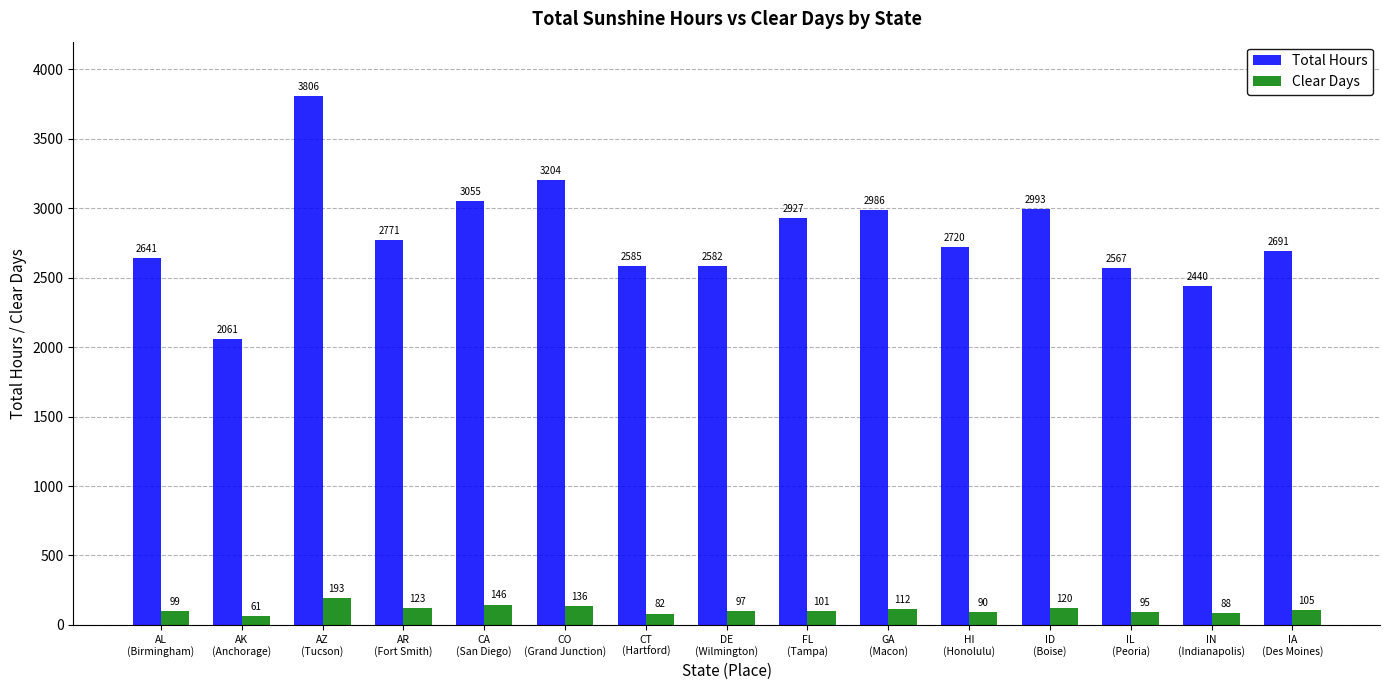

What is the sum of the Total Hours values at DE
(Wilmington) and AK
(Anchorage)?

4643